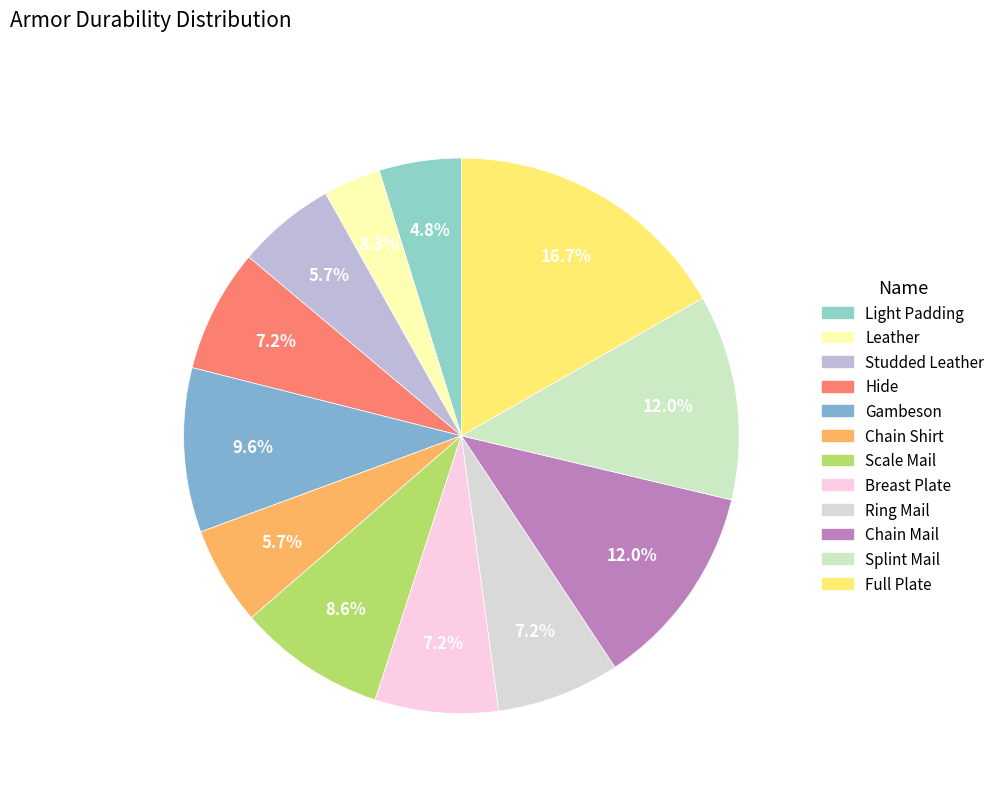

Combined, do Chain Shirt and Hide account for over 50%?

No